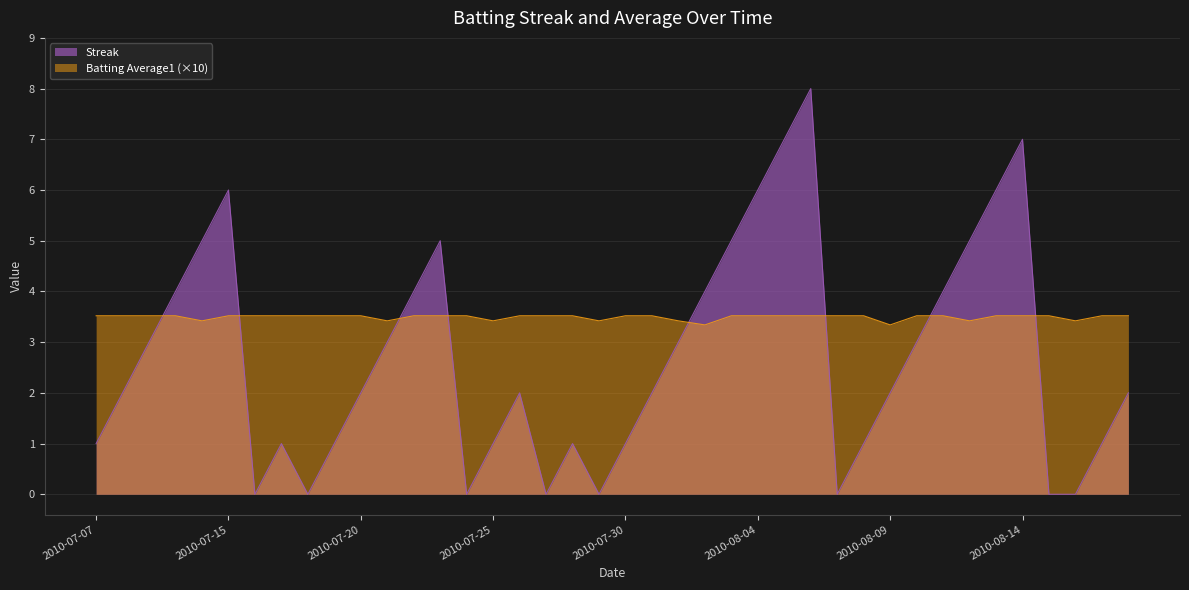

True or false: Streak and Batting Average1 cross at least once.

True